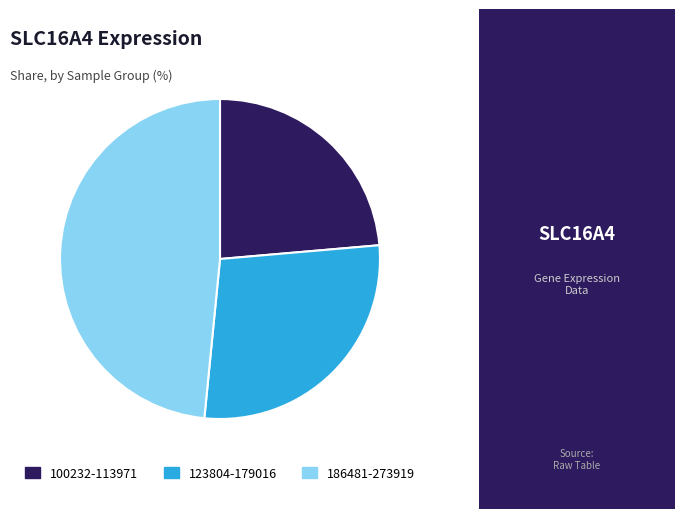

Does any single category account for the majority?

No